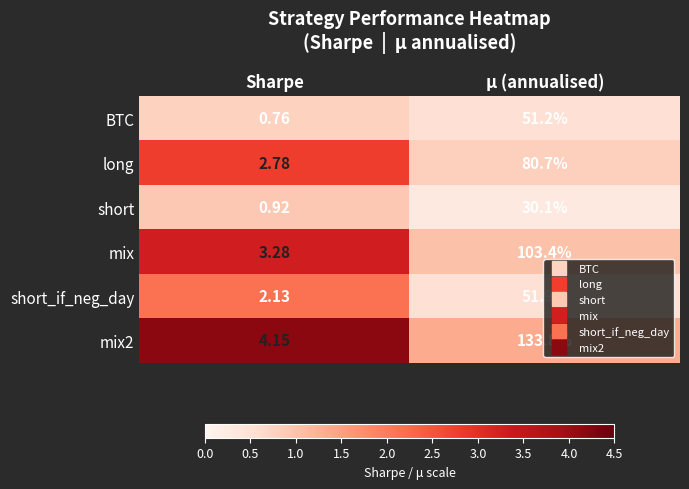

Which category has the lowest value across all series?

Sharpe